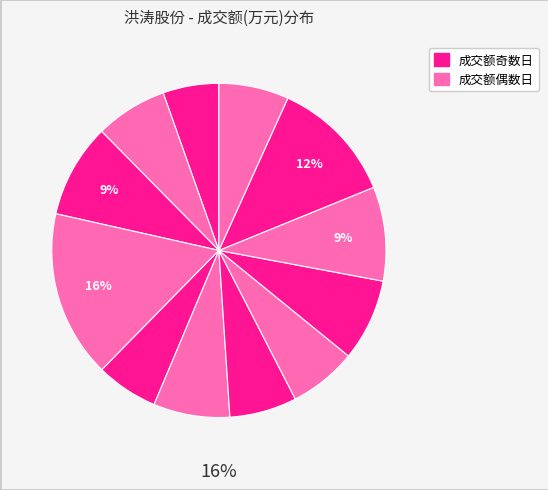

Is the sum of 2022-11-22 and 2022-11-18 greater than half?

No